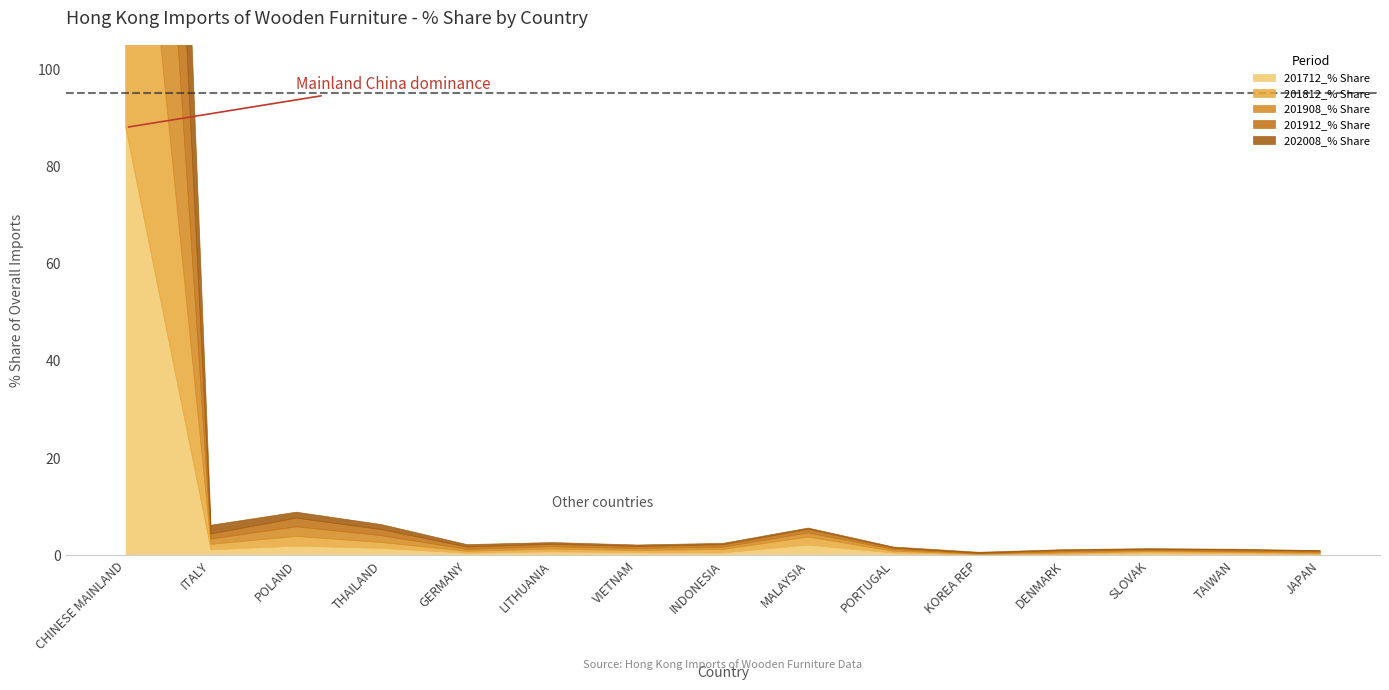

At how many categories does at least one series exceed 90?

1